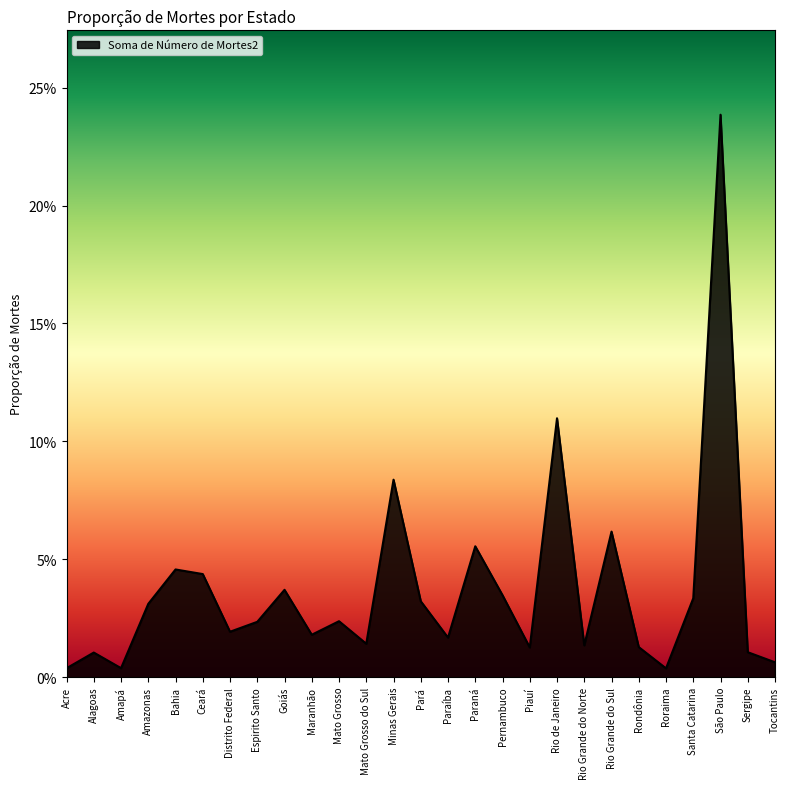

Reading left to right, list all the values displayed in this chart.

Acre=0.0	Alagoas=0.0	Amapá=0.0	Amazonas=0.0	Bahia=0.0	Ceará=0.0	Distrito Federal=0.0	Espirito Santo=0.0	Goiás=0.0	Maranhão=0.0	Mato Grosso=0.0	Mato Grosso do Sul=0.0	Minas Gerais=0.1	Pará=0.0	Paraíba=0.0	Paraná=0.1	Pernambuco=0.0	Piauí=0.0	Rio de Janeiro=0.1	Rio Grande do Norte=0.0	Rio Grande do Sul=0.1	Rondônia=0.0	Roraima=0.0	Santa Catarina=0.0	São Paulo=0.2	Sergipe=0.0	Tocantins=0.0